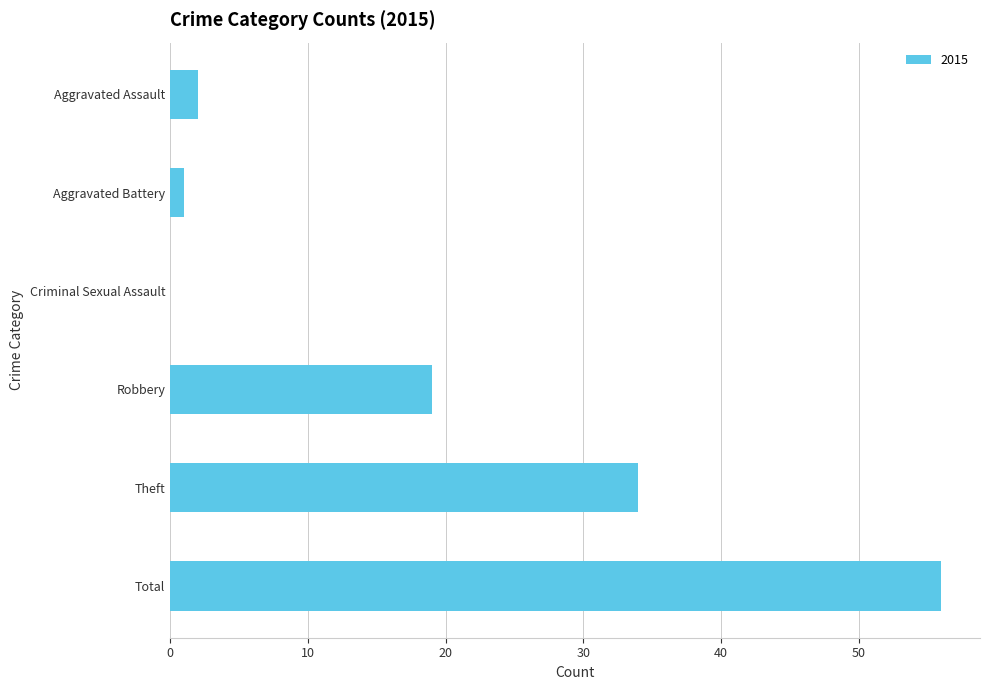

At which label is the value closest to 28?

Theft